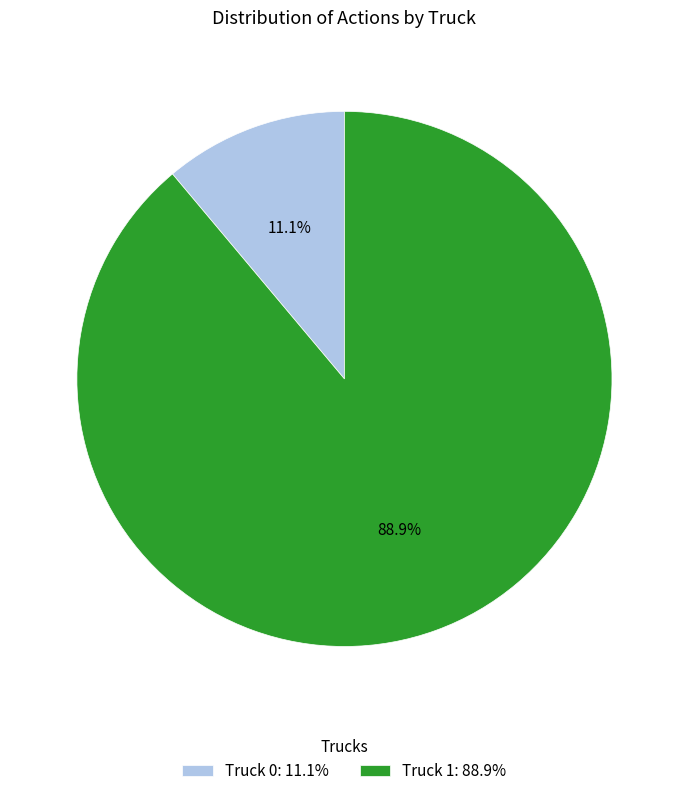

To the nearest percent, what percentage of the pie is Truck 1?

89%